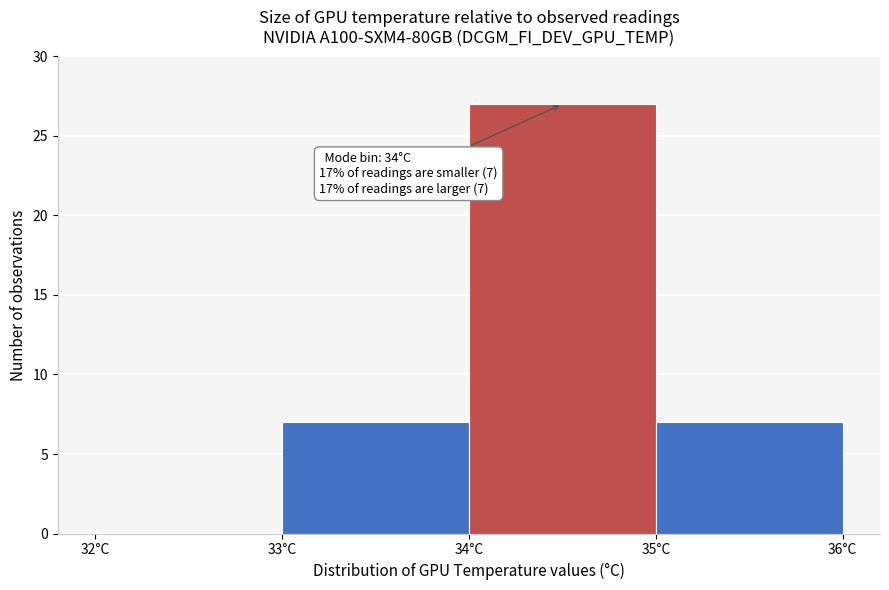

Which range on the x-axis has the tallest bar?

34 to 35